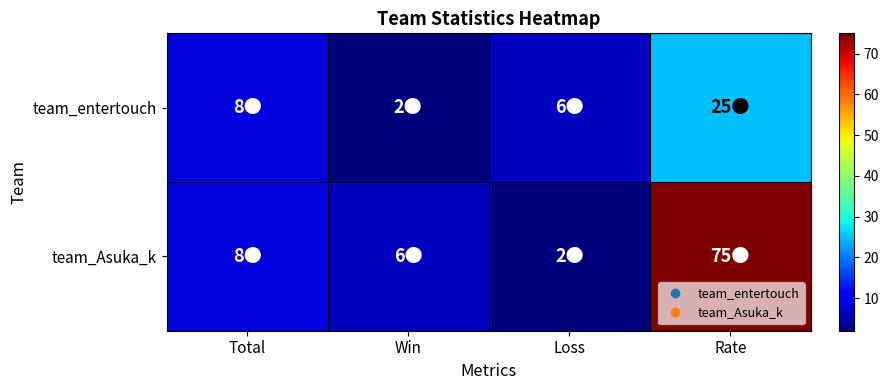

At Win, list the series in order from smallest to largest.

team_entertouch, team_Asuka_k